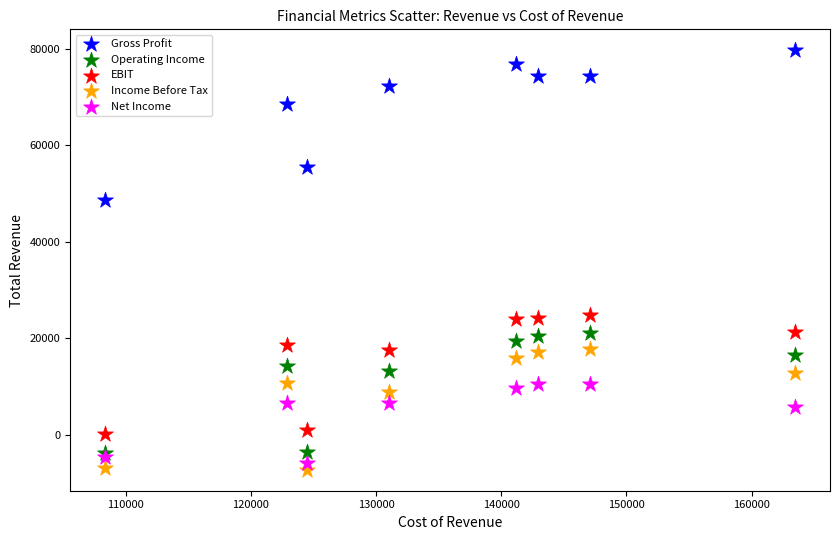

Which series reaches the minimum Y coordinate?

Income Before Tax